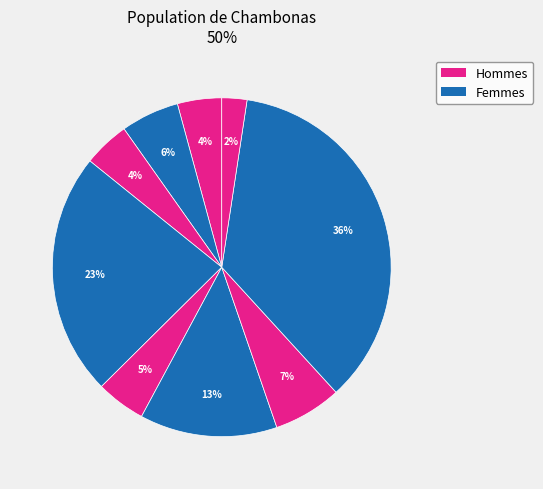

Count the number of slices in the pie.

9